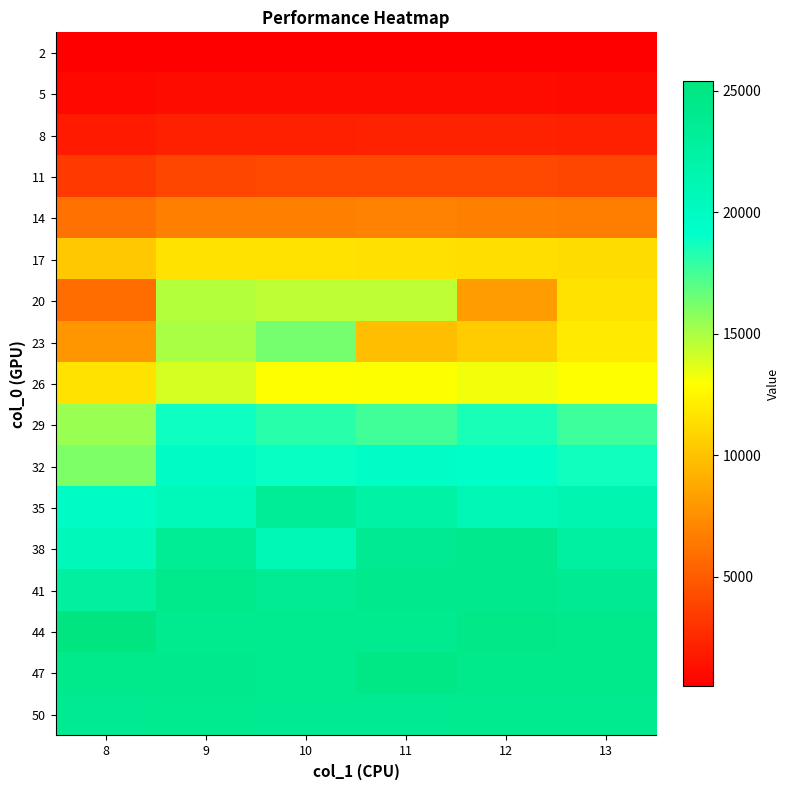

Reading left to right, extract all data points from this chart.

2: 8=484.4	9=548.7	10=560.0	11=572.8	12=572.7	13=547.7
5: 8=927.2	9=1093.3	10=1074.3	11=1093.2	12=1082.3	13=1054.0
8: 8=1799.5	9=2081.3	10=2128.0	11=2183.6	12=2157.0	13=2069.9
11: 8=3396.6	9=3948.2	10=4068.5	11=4034.0	12=4085.1	13=3906.5
14: 8=6085.3	9=6785.9	10=6771.5	11=6837.7	12=6709.6	13=6638.0
17: 8=10235.4	9=11528.8	10=11501.8	11=11402.6	12=11346.2	13=11203.0
20: 8=5784.8	9=14708.6	10=14561.4	11=14504.8	12=8089.6	13=11529.9
23: 8=7866.6	9=15058.9	10=16281.4	11=9789.4	12=10496.1	13=11898.5
26: 8=11512.5	9=13911.5	10=12848.8	11=12972.6	12=13292.4	13=12907.5
29: 8=15443.5	9=18768.2	10=18118.0	11=17532.0	12=18542.3	13=17680.8
32: 8=16076.1	9=19731.4	10=18872.6	11=19540.9	12=19254.0	13=18695.0
35: 8=19730.7	9=20661.7	10=23254.1	11=22224.6	12=20962.3	13=21366.7
38: 8=20527.1	9=23583.5	10=20717.3	11=23889.7	12=24113.9	13=22566.3
41: 8=22743.2	9=24427.2	10=23788.2	11=24169.5	12=24125.7	13=23850.8
44: 8=25374.3	9=23973.5	10=23966.2	11=24080.3	12=24621.8	13=24403.2
47: 8=24486.5	9=24160.9	10=24008.2	11=24742.0	12=24328.8	13=24345.3
50: 8=23887.9	9=23982.3	10=23863.3	11=23890.7	12=24108.8	13=23946.6